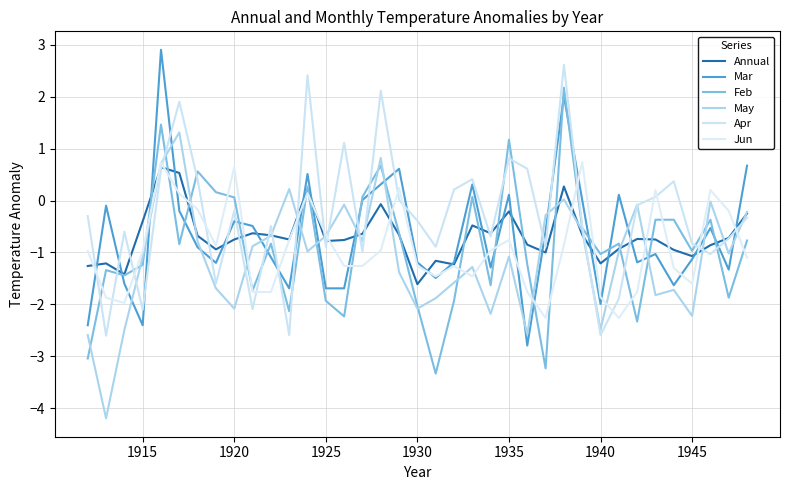

At which label is Jun closest to 0?

1935